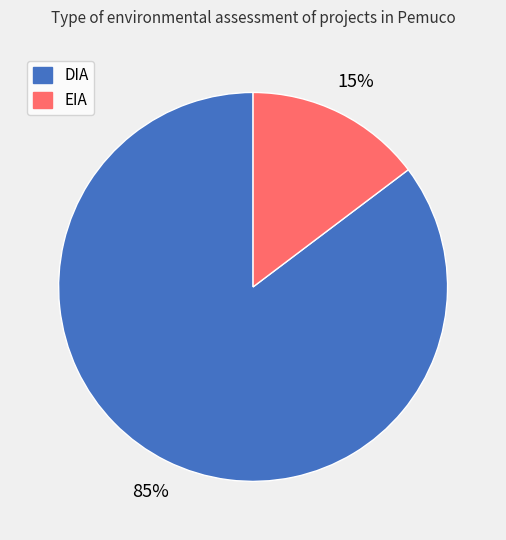

What is the smallest slice in the pie chart?

EIA